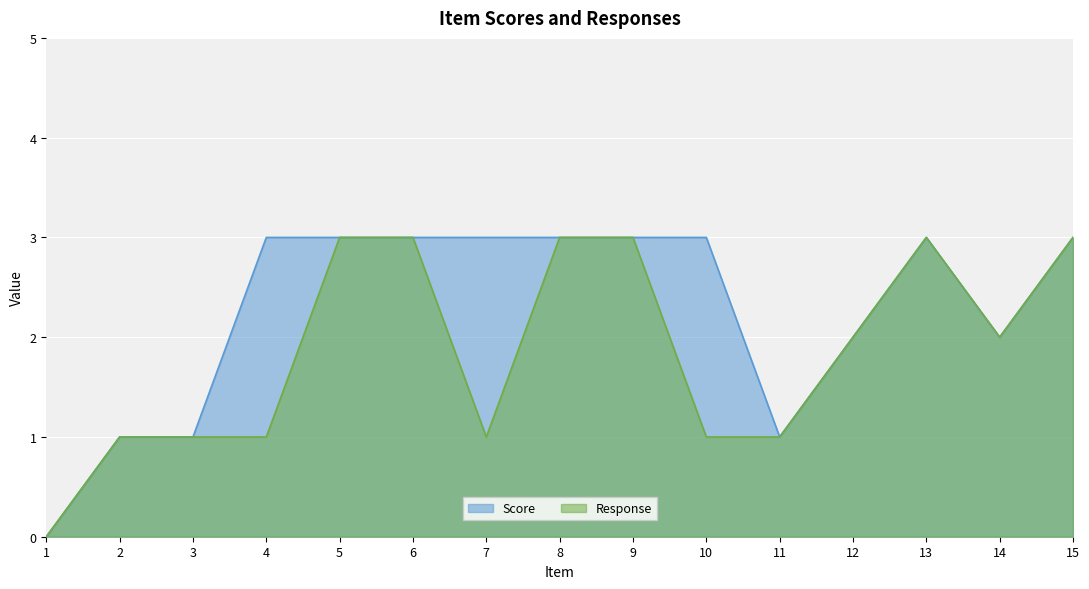

How many lines are shown in the chart?

2